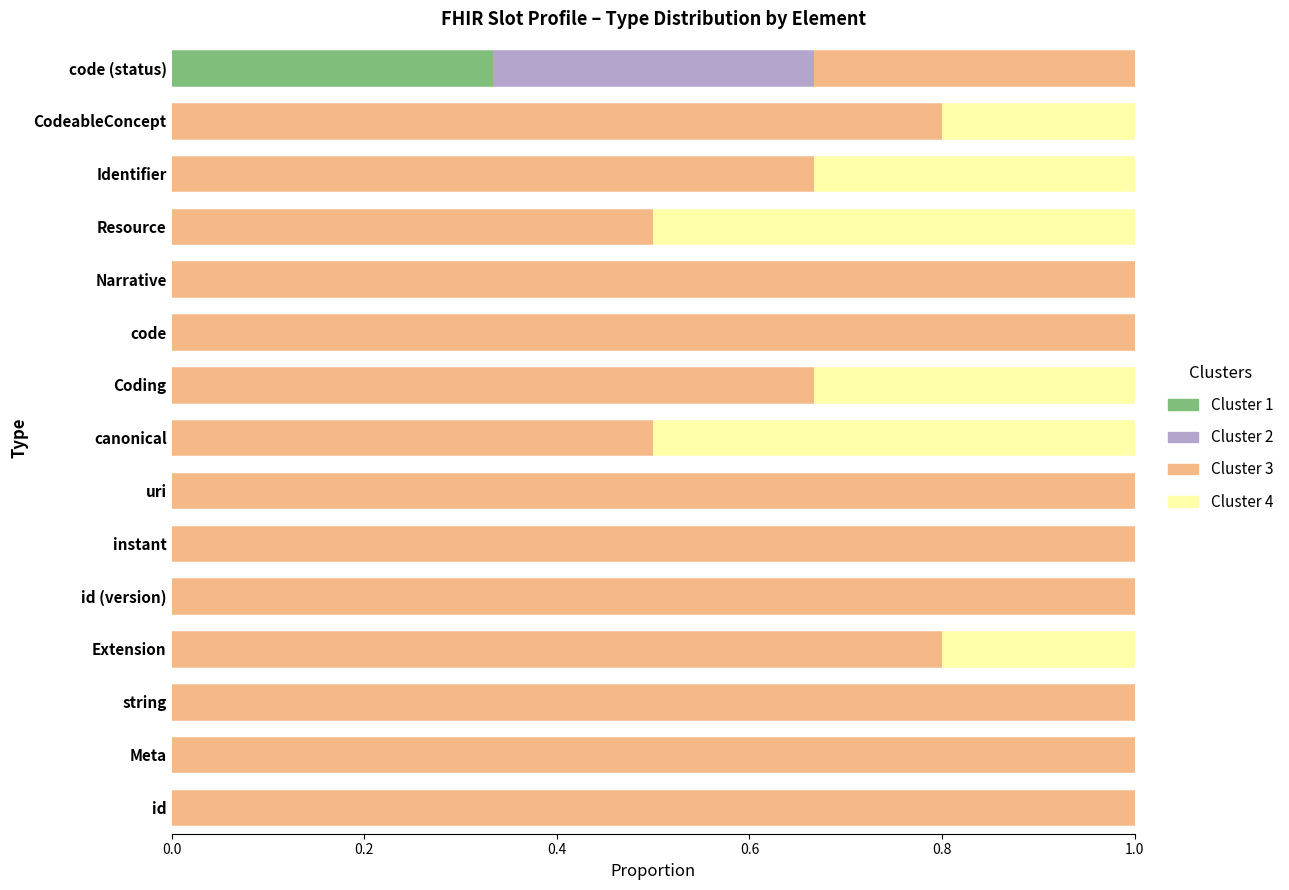

What is the total value across all series at id?

1.0